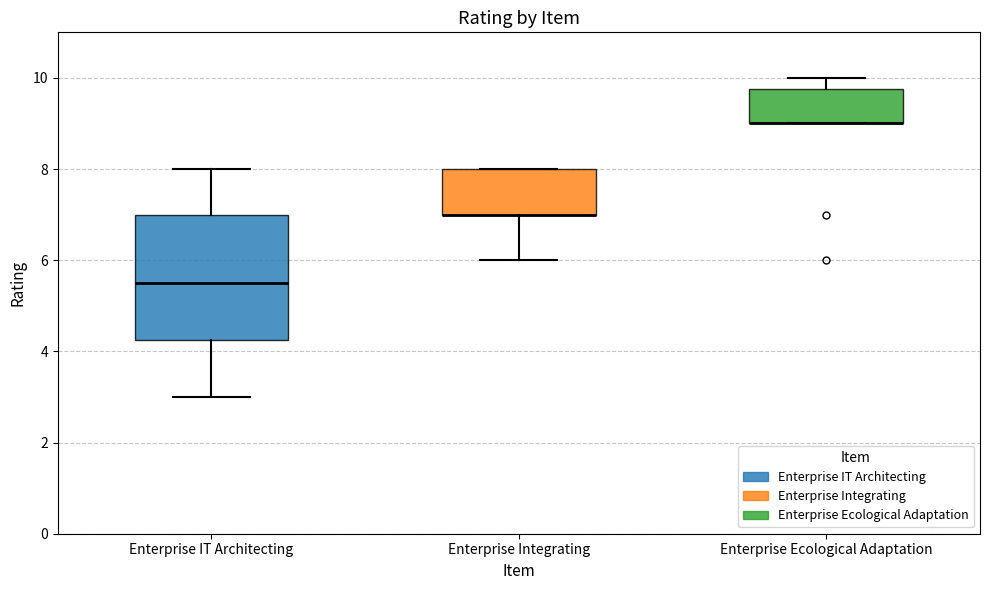

Where is the lower edge of the box for Enterprise IT Architecting on the y-axis? The values are not printed on the chart, so give them approximately, as read against the axis.

4.2